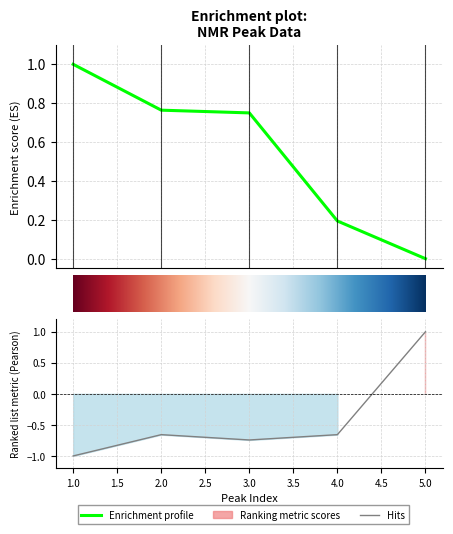

Where is the first local maximum for Area?

2